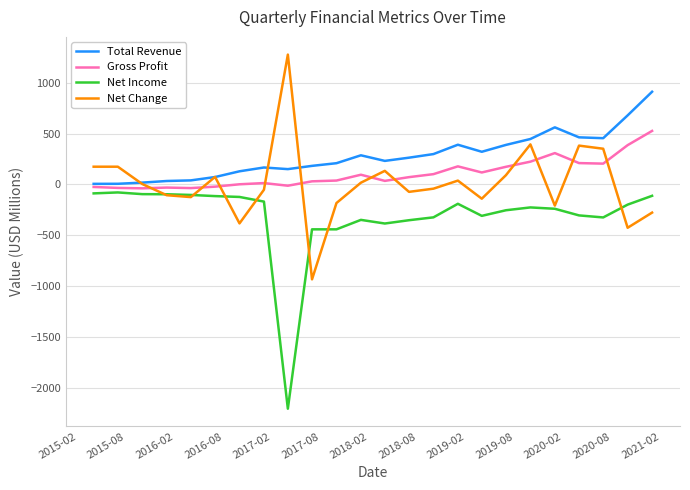

List the series in order of their overall mean, lowest first.

Net Income, Net Change, Gross Profit, Total Revenue